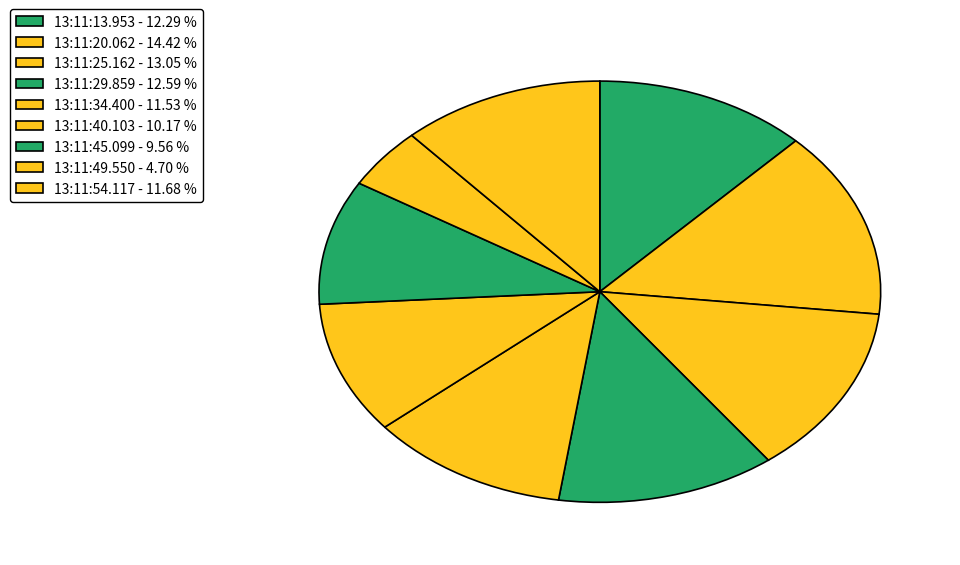

Is it true that 13:11:29.859 is 6% of the pie?

False